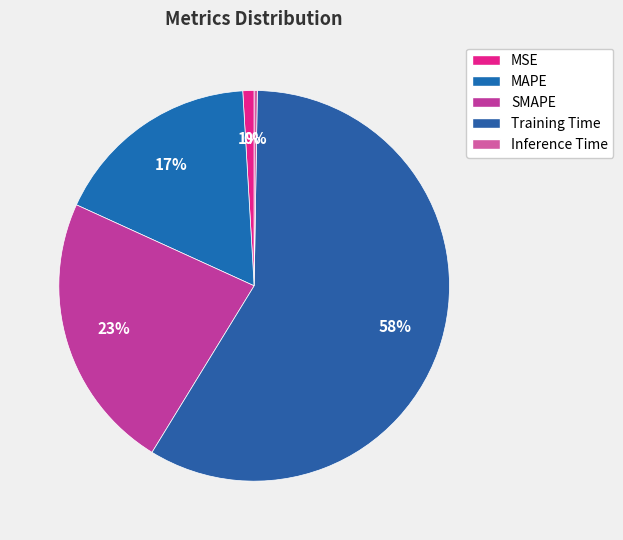

Is the sum of SMAPE and MSE greater than half?

No